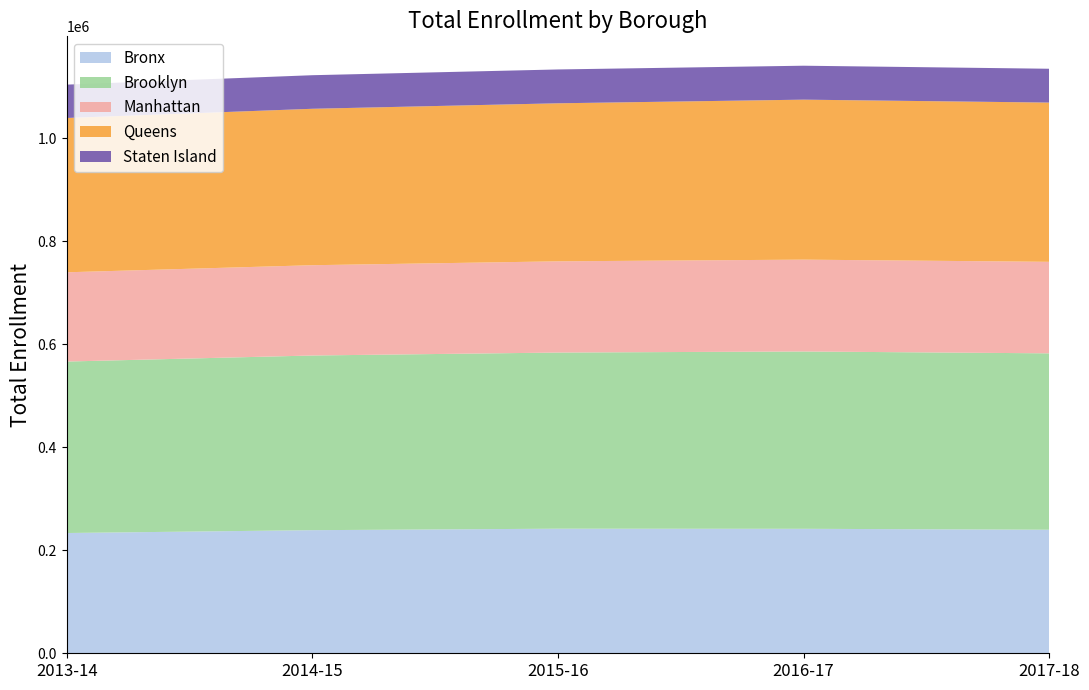

Reading left to right, list all the values displayed in this chart.

Bronx: 2013-14=233588	2014-15=239110	2015-16=241986	2016-17=241776	2017-18=239955
Brooklyn: 2013-14=333050	2014-15=339267	2015-16=342119	2016-17=344408	2017-18=342622
Manhattan: 2013-14=173351	2014-15=175366	2015-16=177179	2016-17=178383	2017-18=177752
Queens: 2013-14=299723	2014-15=303836	2015-16=306965	2016-17=310741	2017-18=309302
Staten Island: 2013-14=64767	2014-15=65204	2015-16=65714	2016-17=65924	2017-18=65703